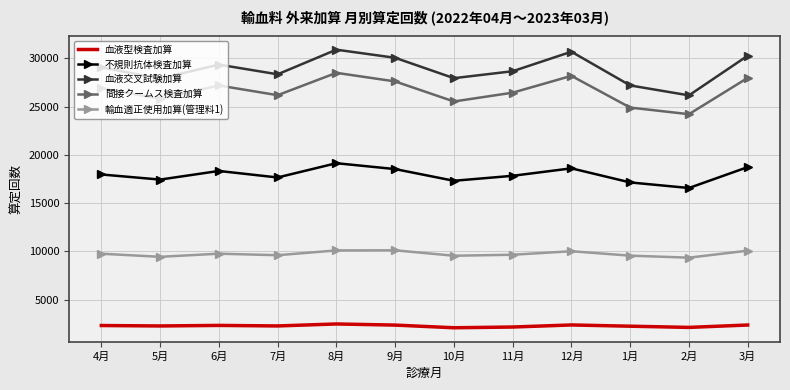

At how many categories does at least one series exceed 19490?

12